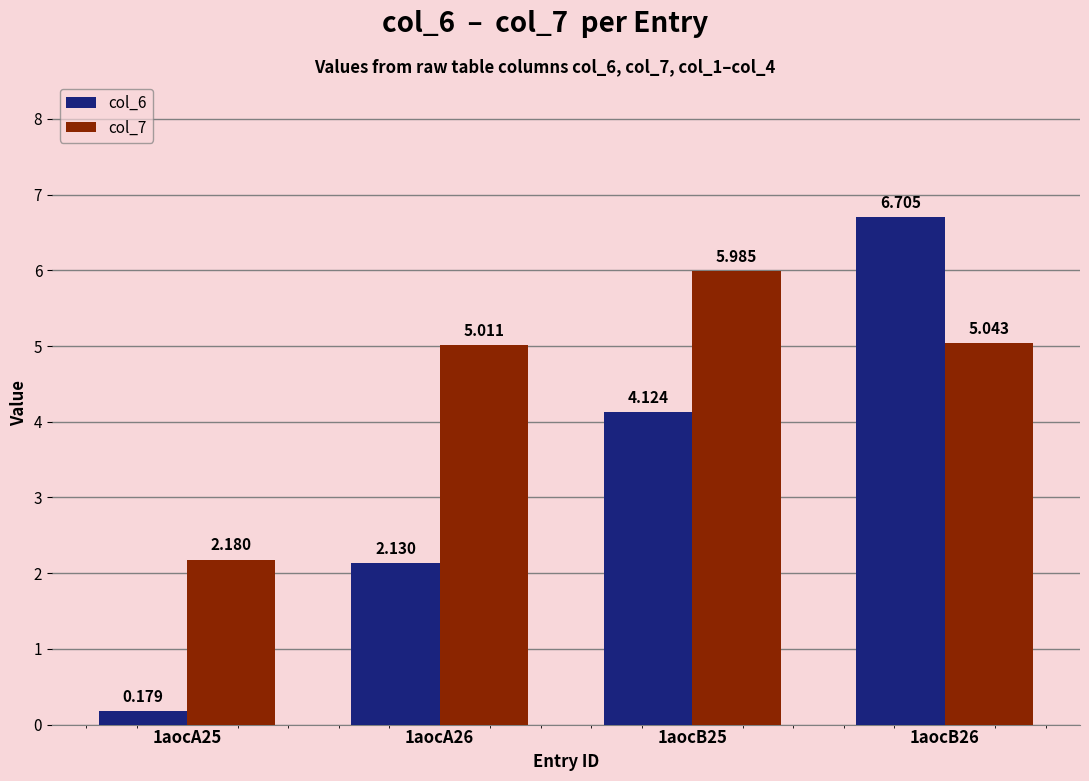

The value of col_6 at 1aocB25 is 1.1. True or false?

False